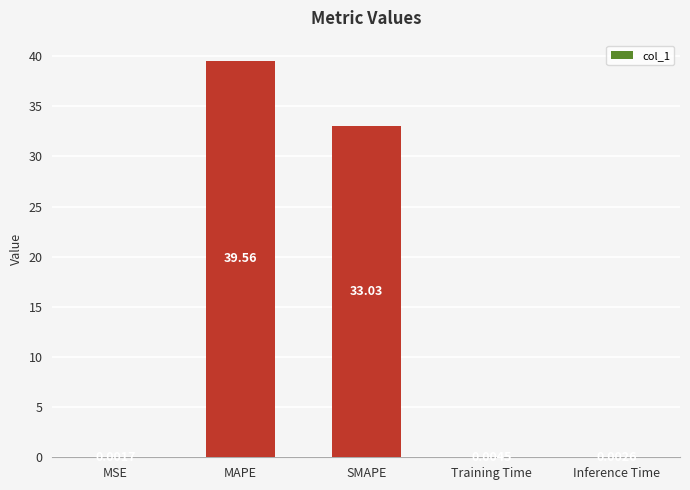

The chart shows a value of 33.0 at SMAPE. True or false?

True